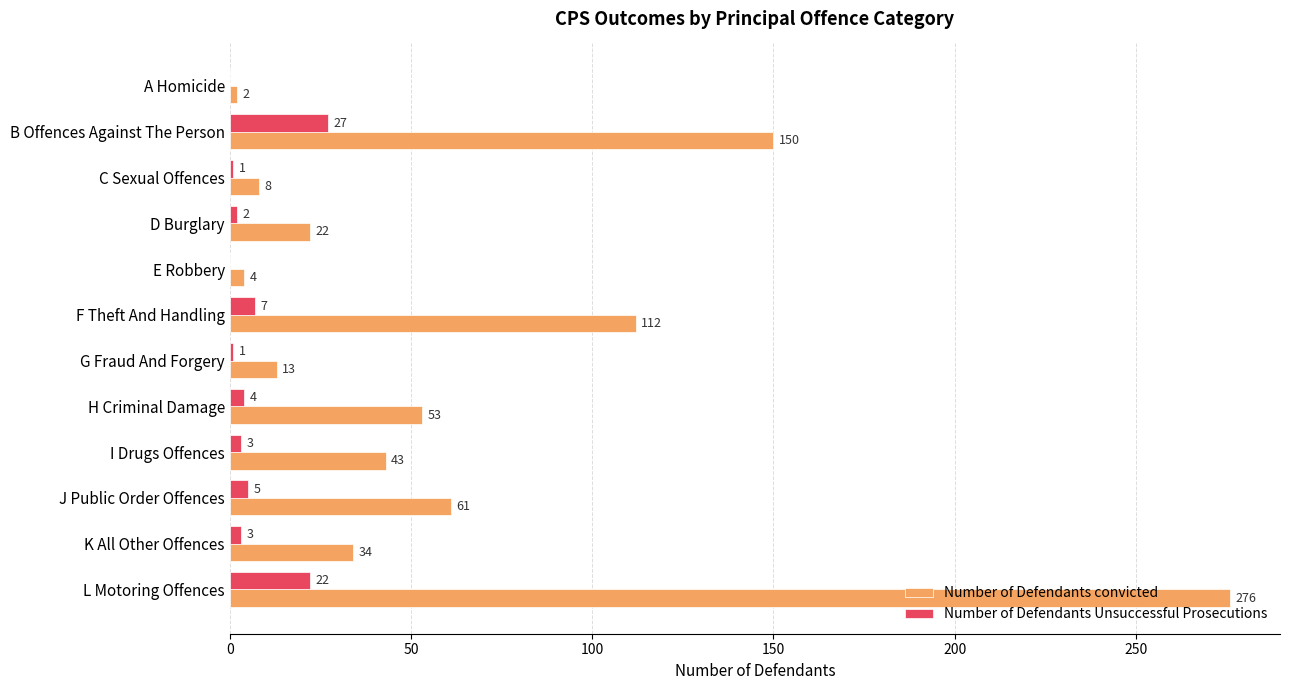

Count the number of categories in the chart.

12